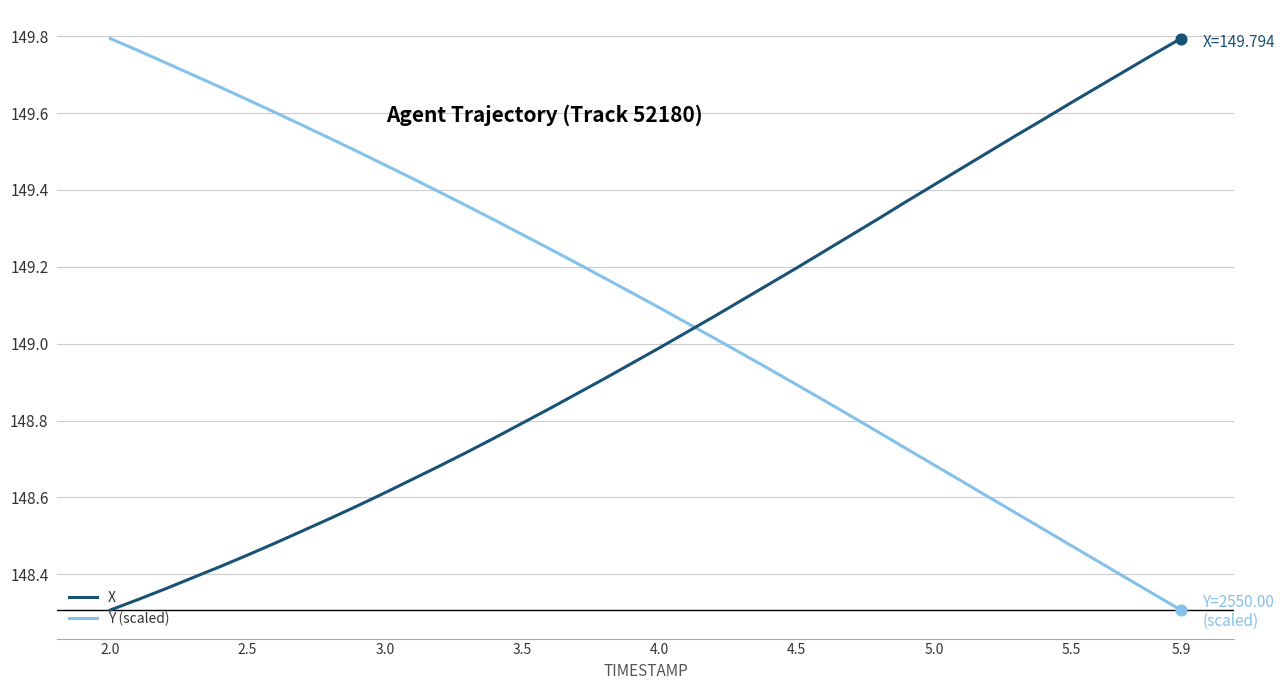

List the series in order of their overall mean, highest first.

Y (scaled), X